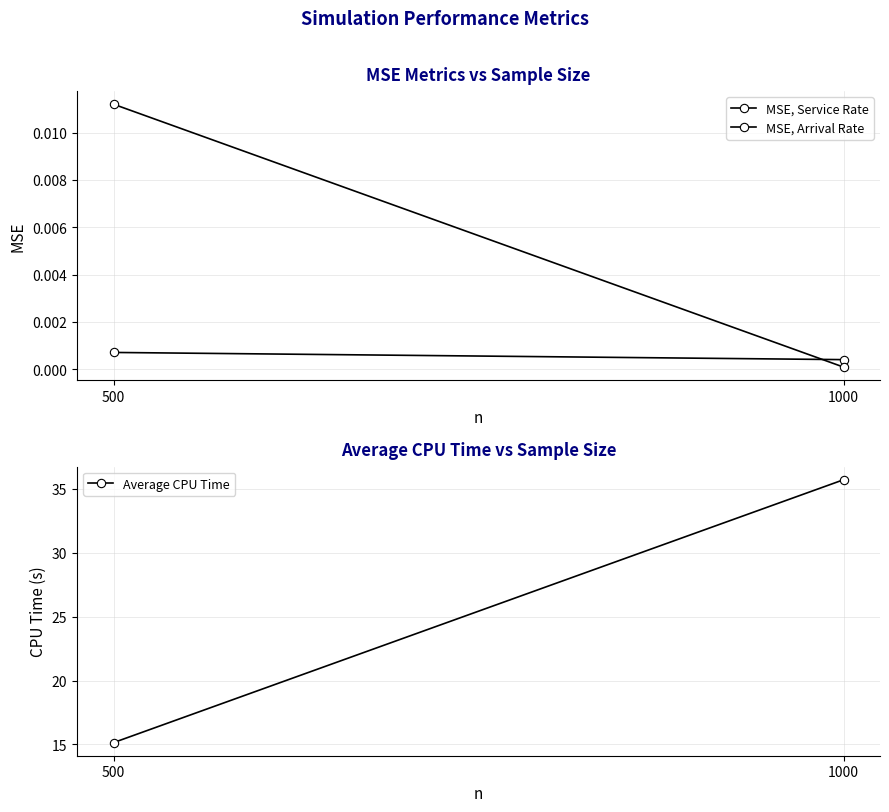

Reading left to right, what are all the values shown in this chart?

MSE, Service Rate: 500=0.0	1000=0.0
MSE, Arrival Rate: 500=0.0	1000=0.0
Average CPU Time: 500=15.1	1000=35.7